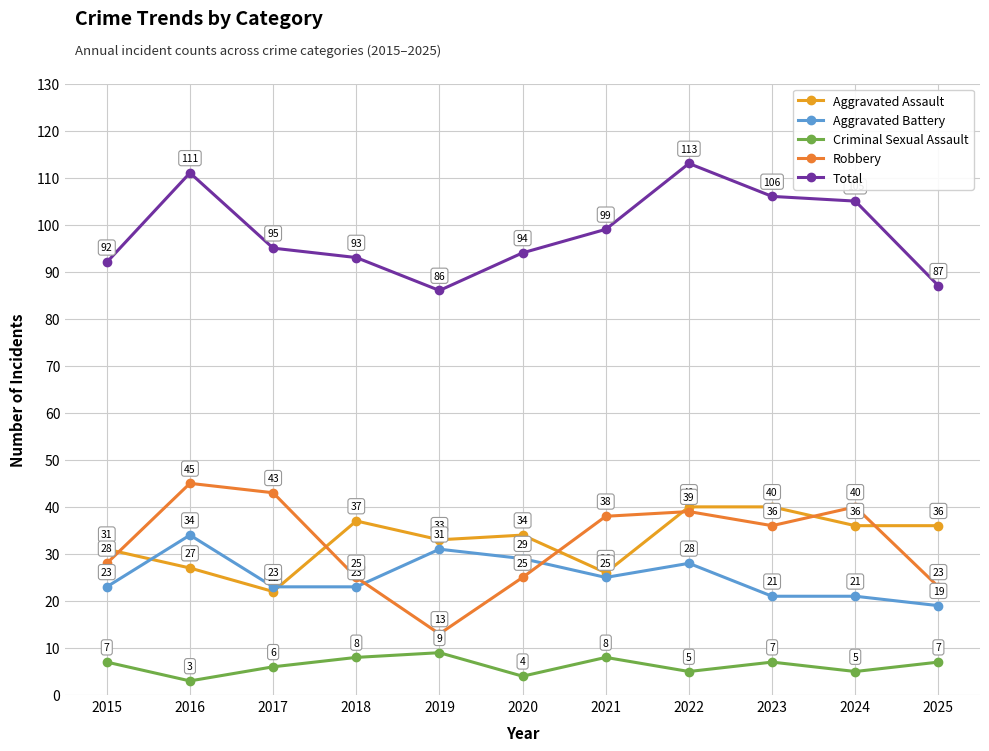

Reading left to right, what are all the values shown in this chart?

Aggravated Assault: 31	27	22	37	33	34	26	40	40	36	36
Aggravated Battery: 23	34	23	23	31	29	25	28	21	21	19
Criminal Sexual Assault: 7	3	6	8	9	4	8	5	7	5	7
Robbery: 28	45	43	25	13	25	38	39	36	40	23
Total: 92	111	95	93	86	94	99	113	106	105	87